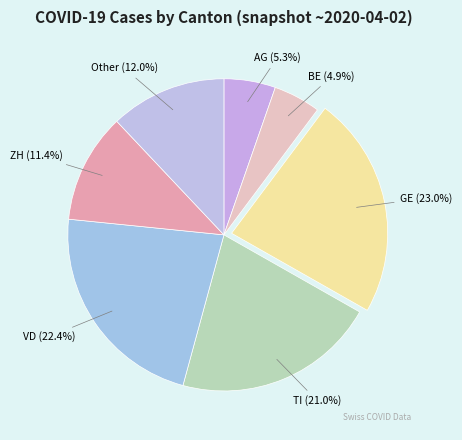

To the nearest percent, what portion does BE represent?

5%